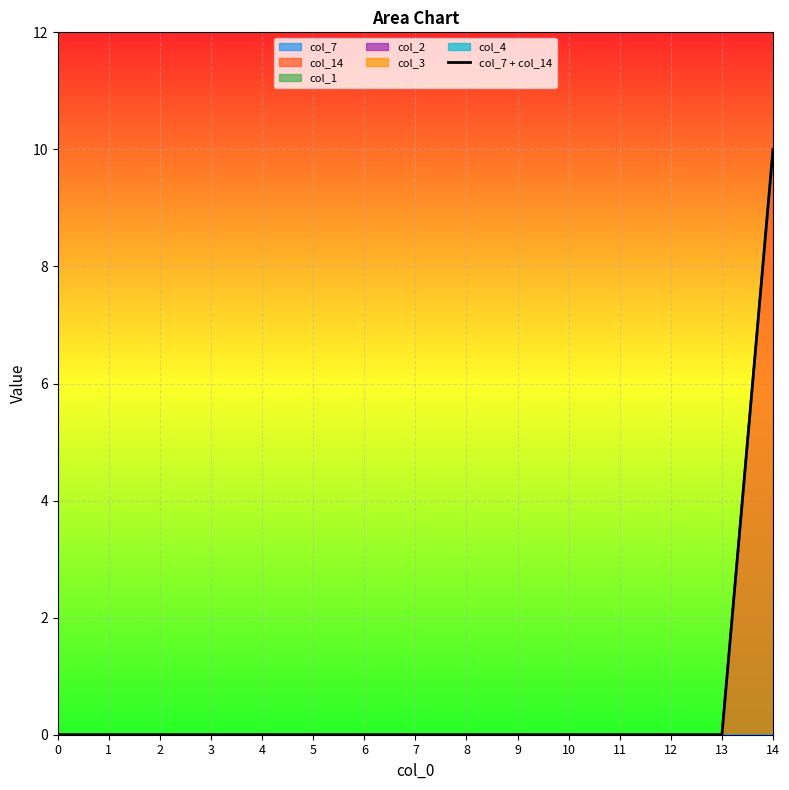

What is the value of the 15th point from the left?

10